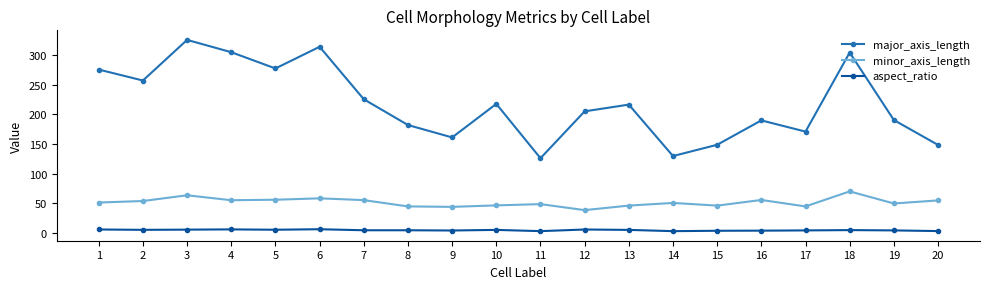

In major_axis_length, how many points are higher than both neighbors (excluding endpoints)?

6